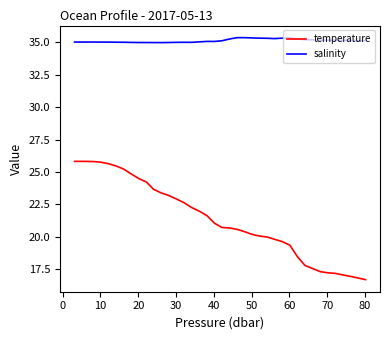

What are all the series names shown in the legend?

temperature, salinity